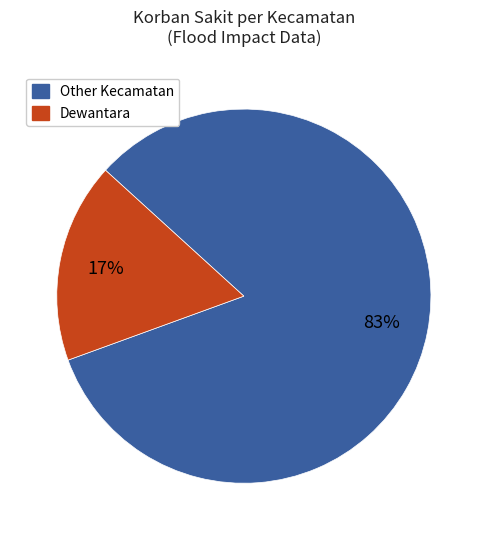

Is there any slice that represents more than half of the pie?

Yes